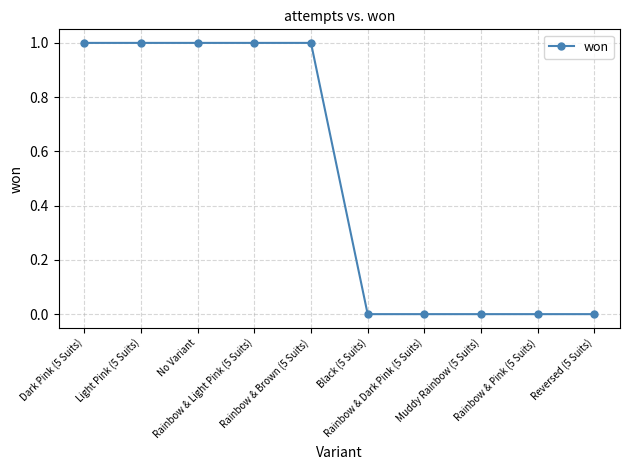

What is the label of the 1st point from the left?

Dark Pink (5 Suits)